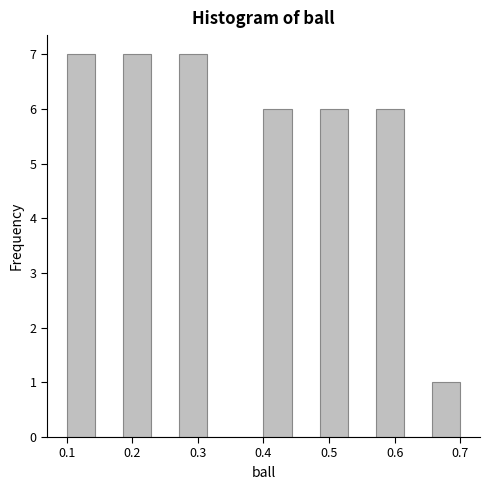

What is the height of the bar covering 0.49 to 0.53 on the x-axis? Neither the bar edges nor the heights are printed on the chart, so give them approximately, as read against the axes.

6